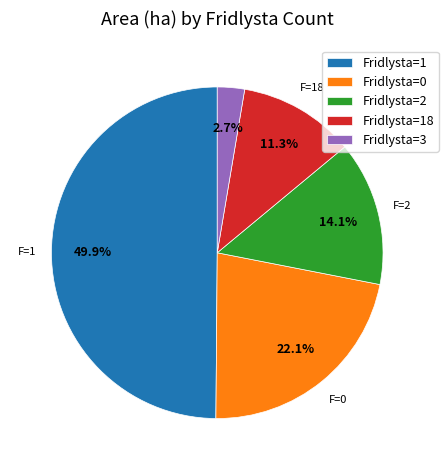

What is the largest slice in the pie chart?

Fridlysta=1